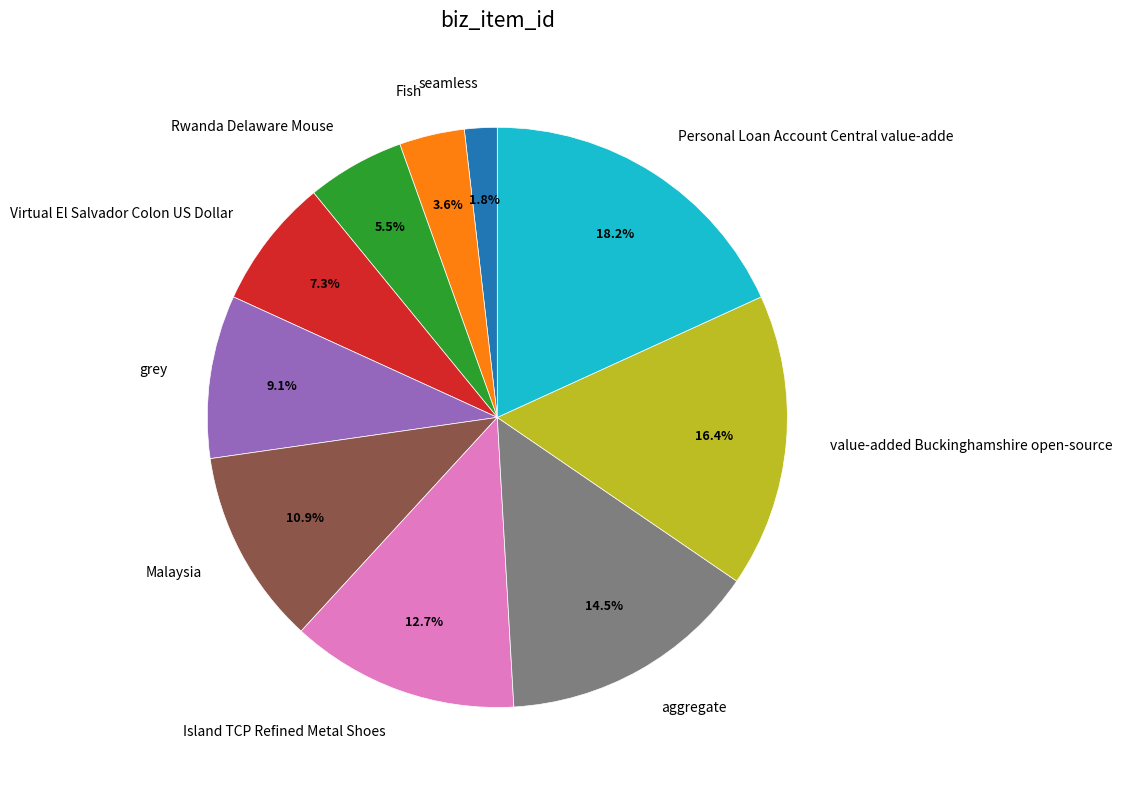

Is it true that value-added Buckinghamshire open-source is 16% of the pie?

True